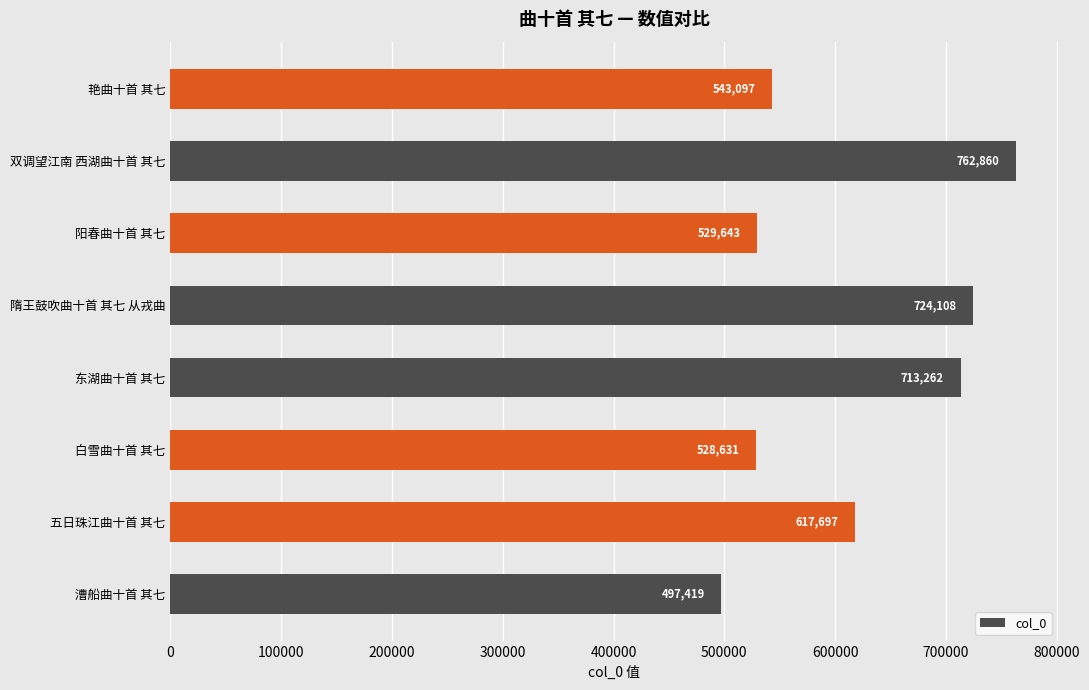

Reading bottom to top, extract all data points from this chart.

497419	617697	528631	713262	724108	529643	762860	543097